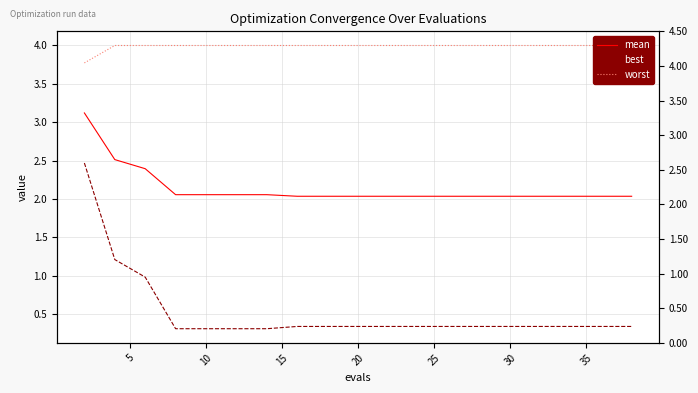

The worst series shows 4.0 at 25. True or false?

True